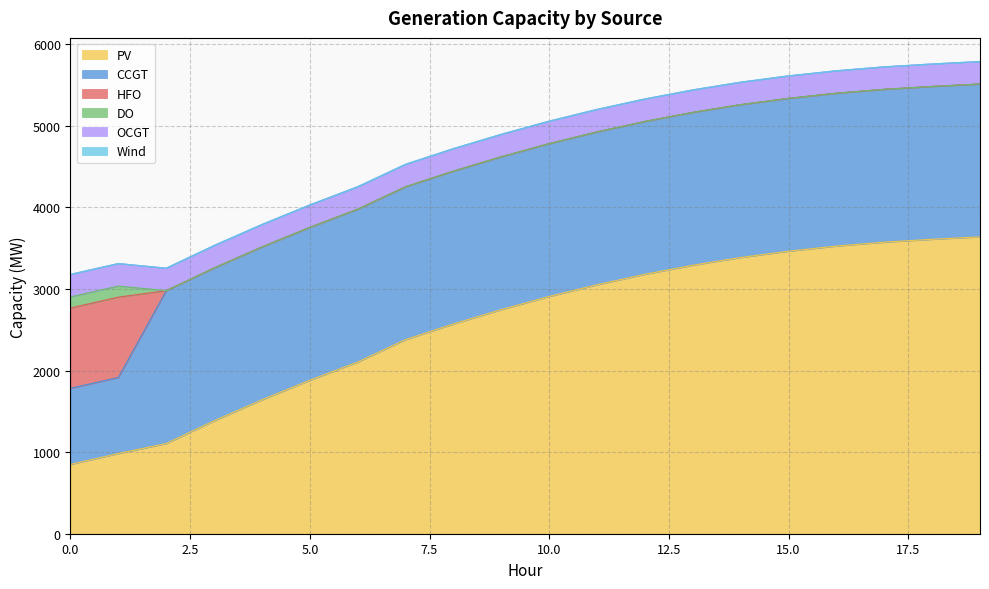

How many series are shown in this chart?

6